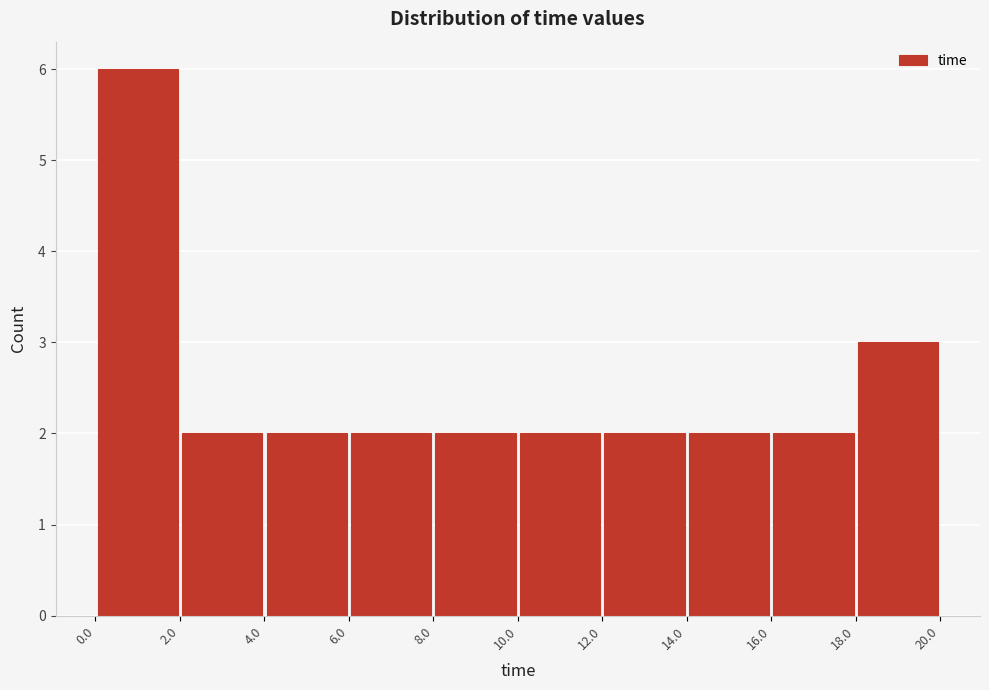

Which range on the x-axis has the tallest bar?

0.0 to 2.0